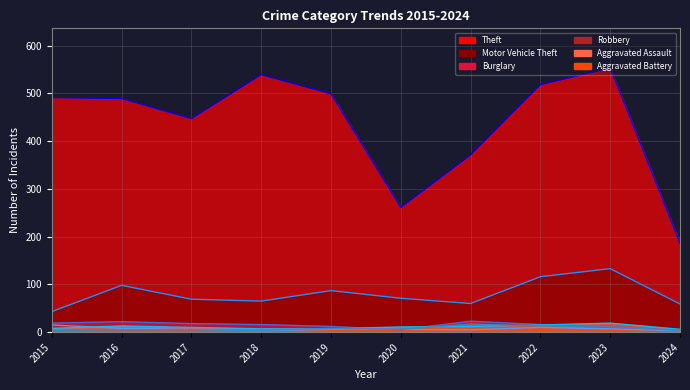

How many data points in Aggravated Battery (line) are less than 6?

5